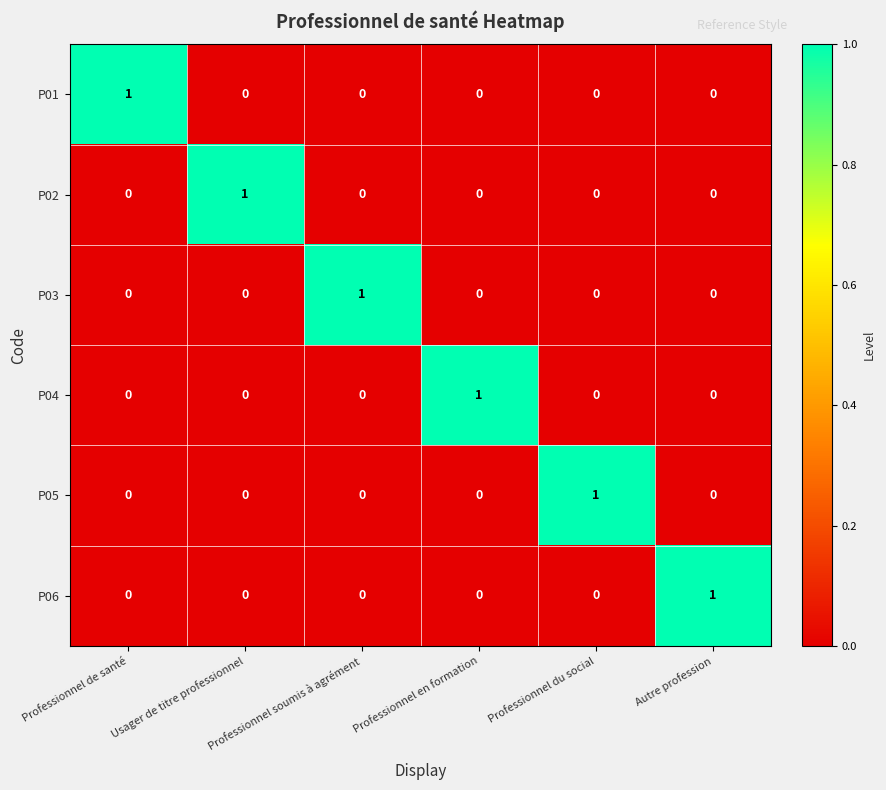

Count the P01 values in the range 0 to 1.

6